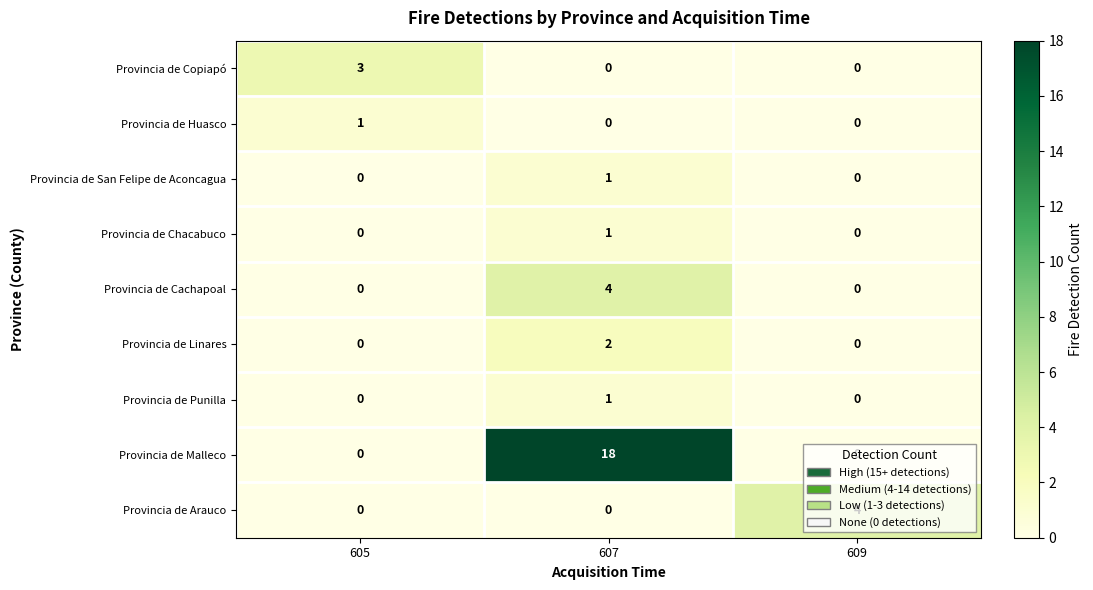

What is the difference between the highest and lowest values at 609?

4